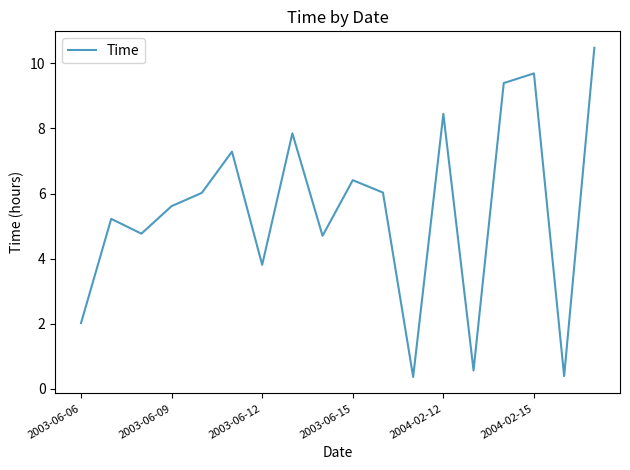

What is the difference between the maximum and minimum values?

10.1